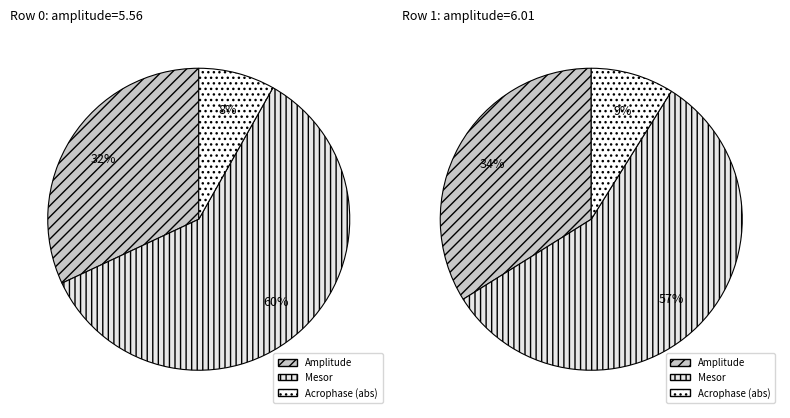

To the nearest percent, what percentage of the pie is Row 0?

48%